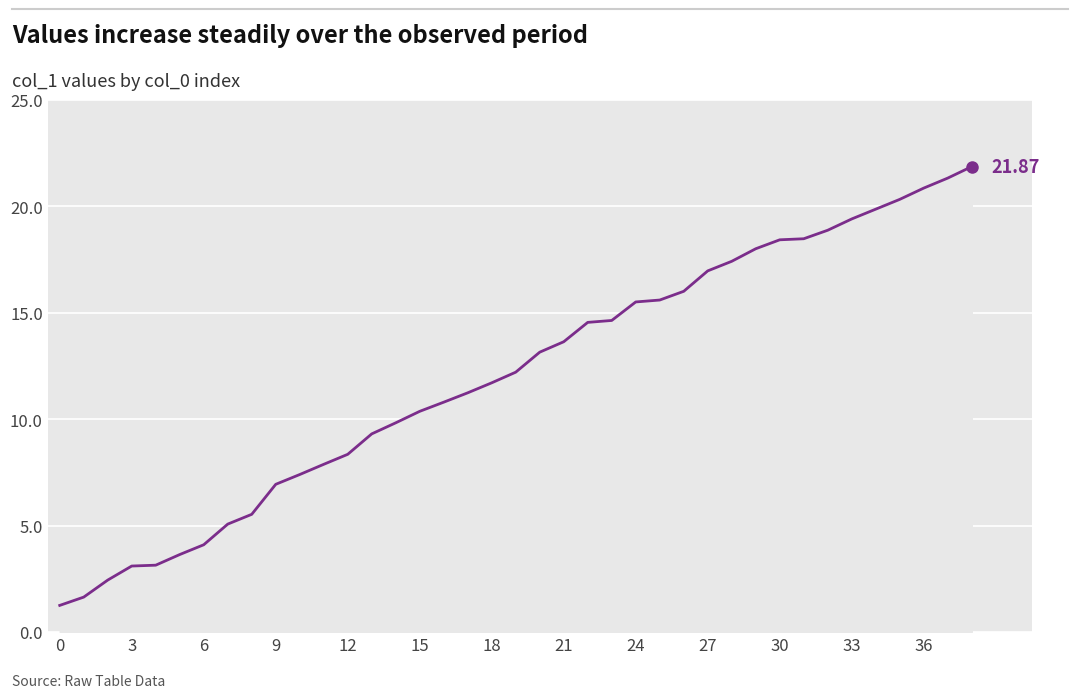

What is the difference between the maximum and minimum values?

20.6